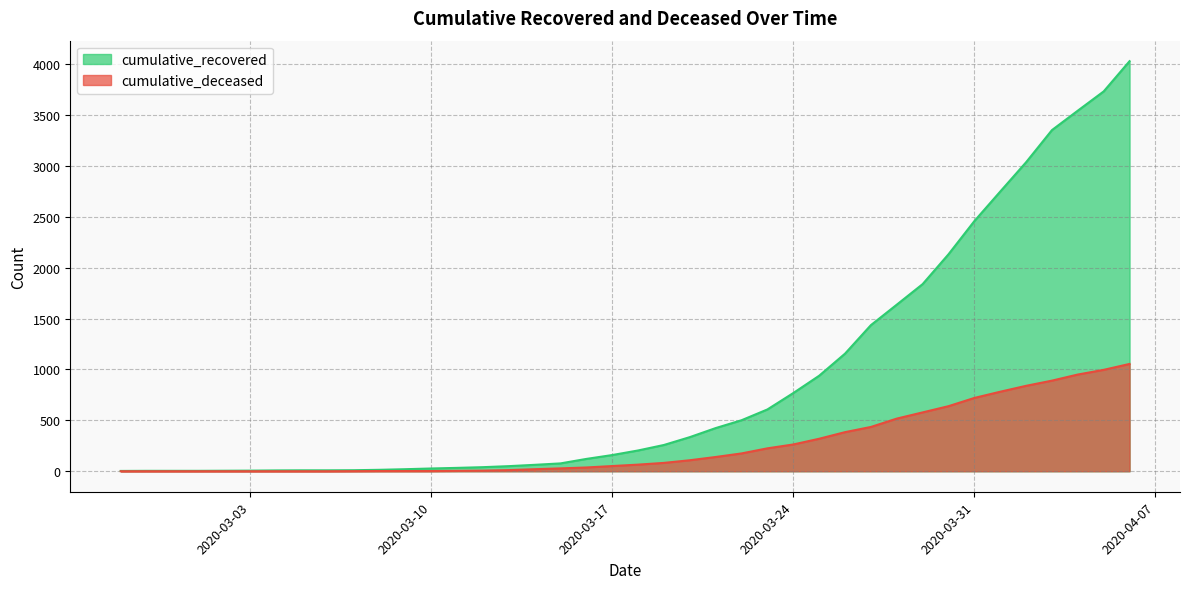

Reading left to right, transcribe all the data shown in this chart.

cumulative_recovered: 2020-02-27=3	2020-02-28=4	2020-02-29=4	2020-03-01=4	2020-03-02=5	2020-03-03=6	2020-03-04=8	2020-03-05=9	2020-03-06=9	2020-03-07=10	2020-03-08=14	2020-03-09=20	2020-03-10=27	2020-03-11=33	2020-03-12=40	2020-03-13=50	2020-03-14=63	2020-03-15=77	2020-03-16=121	2020-03-17=159	2020-03-18=204	2020-03-19=258	2020-03-20=335	2020-03-21=424	2020-03-22=501	2020-03-23=607	2020-03-24=768	2020-03-25=938	2020-03-26=1155	2020-03-27=1435	2020-03-28=1636	2020-03-29=1838	2020-03-30=2131	2020-03-31=2457	2020-04-01=2747	2020-04-02=3035	2020-04-03=3351	2020-04-04=3542	2020-04-05=3731	2020-04-06=4028
cumulative_deceased: 2020-02-27=0	2020-02-28=0	2020-02-29=0	2020-03-01=0	2020-03-02=0	2020-03-03=0	2020-03-04=0	2020-03-05=0	2020-03-06=0	2020-03-07=1	2020-03-08=2	2020-03-09=2	2020-03-10=2	2020-03-11=4	2020-03-12=6	2020-03-13=11	2020-03-14=20	2020-03-15=28	2020-03-16=37	2020-03-17=51	2020-03-18=65	2020-03-19=82	2020-03-20=108	2020-03-21=140	2020-03-22=175	2020-03-23=225	2020-03-24=263	2020-03-25=319	2020-03-26=384	2020-03-27=435	2020-03-28=517	2020-03-29=578	2020-03-30=639	2020-03-31=720	2020-04-01=781	2020-04-02=839	2020-04-03=890	2020-04-04=950	2020-04-05=996	2020-04-06=1054